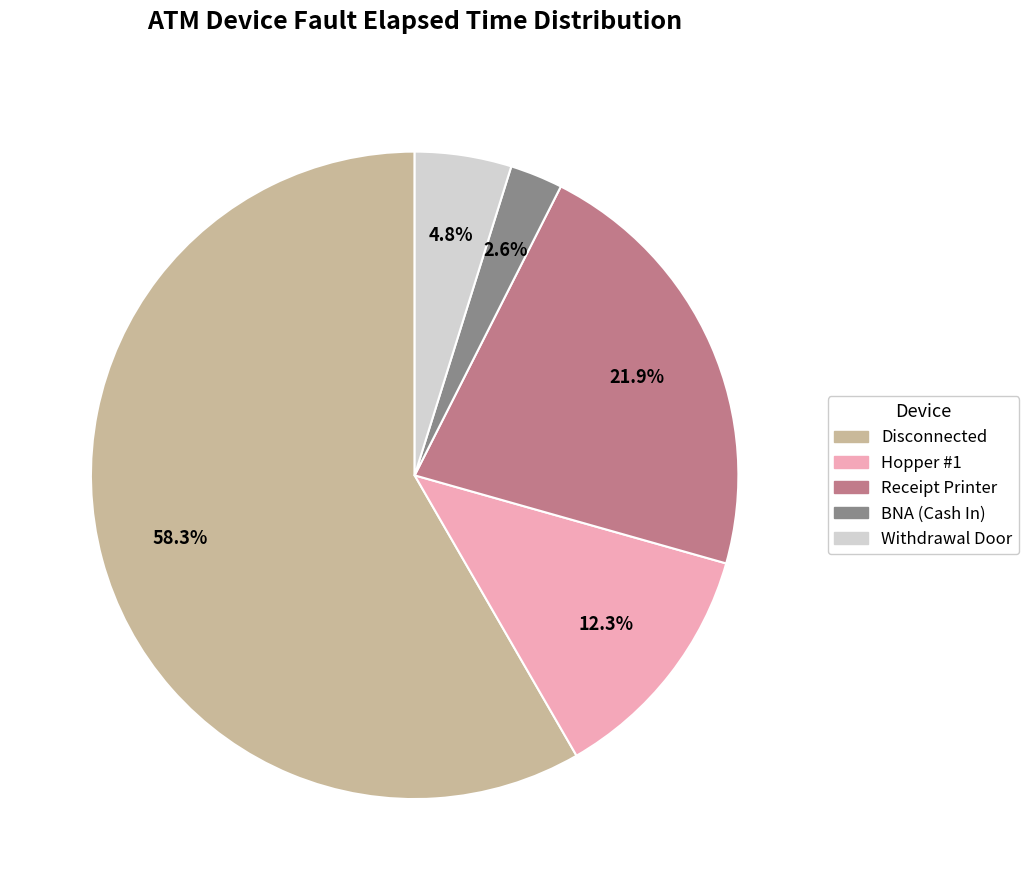

Is there a majority slice in this chart?

Yes